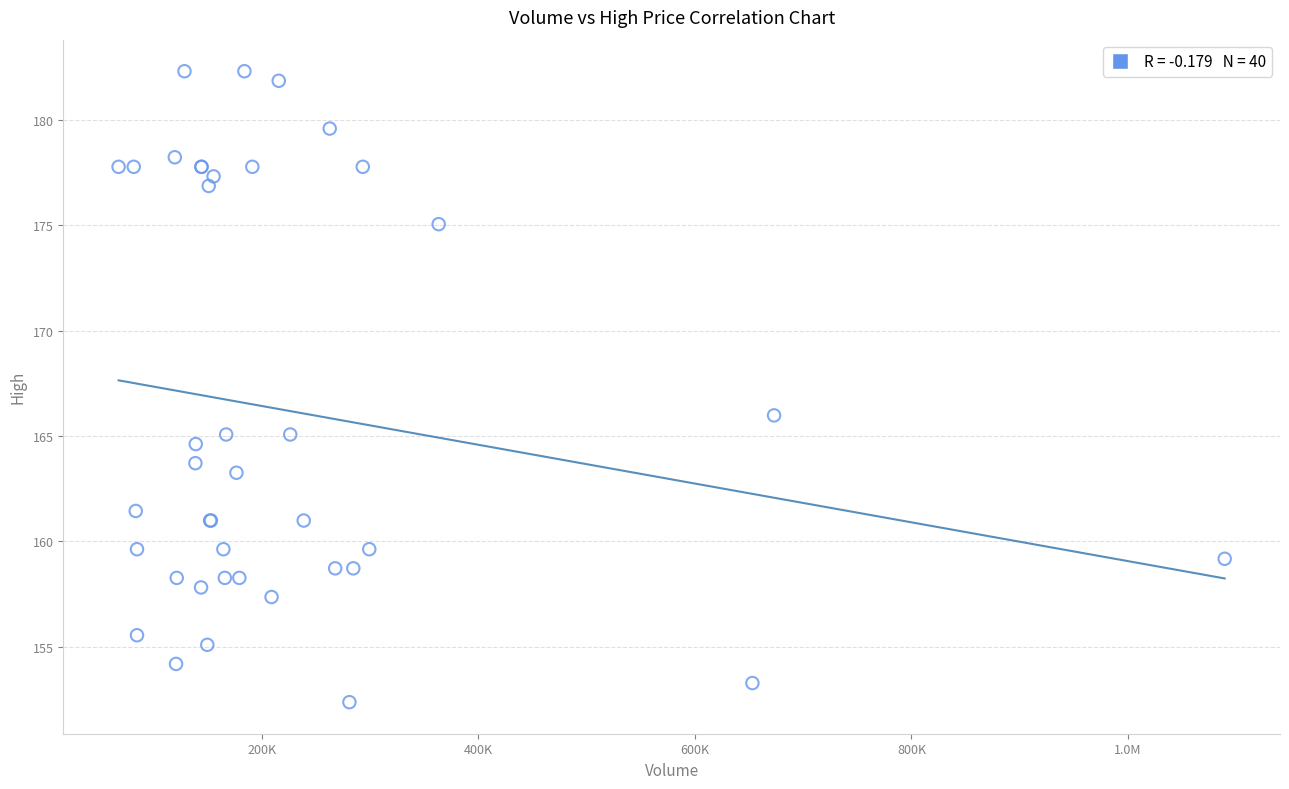

What Y value in the scatter plot is closest to 167?

166.0